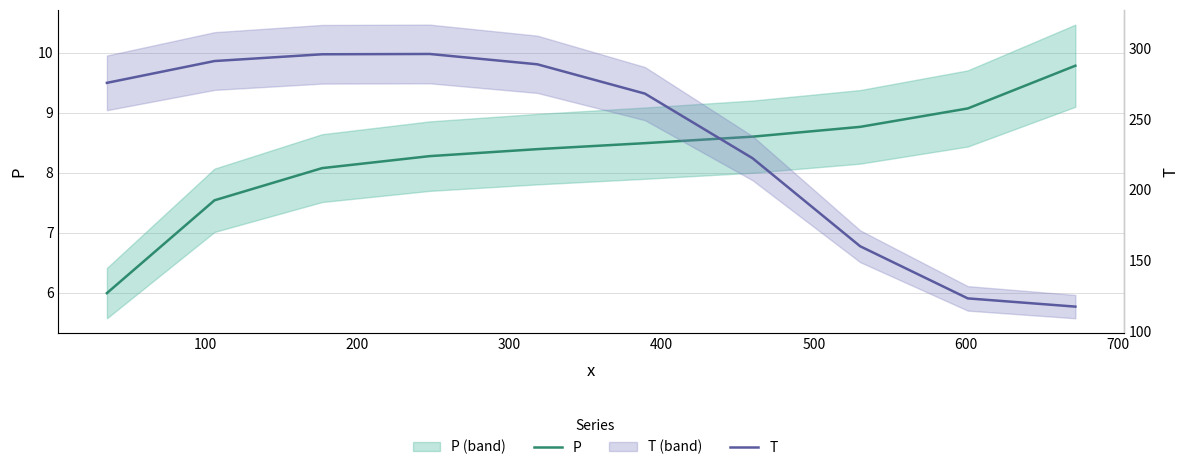

What is the sum of all T values?

2337.8